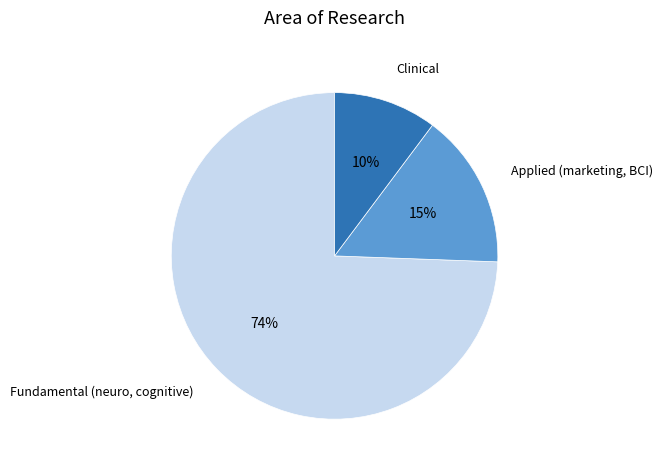

Does any single category account for the majority?

Yes